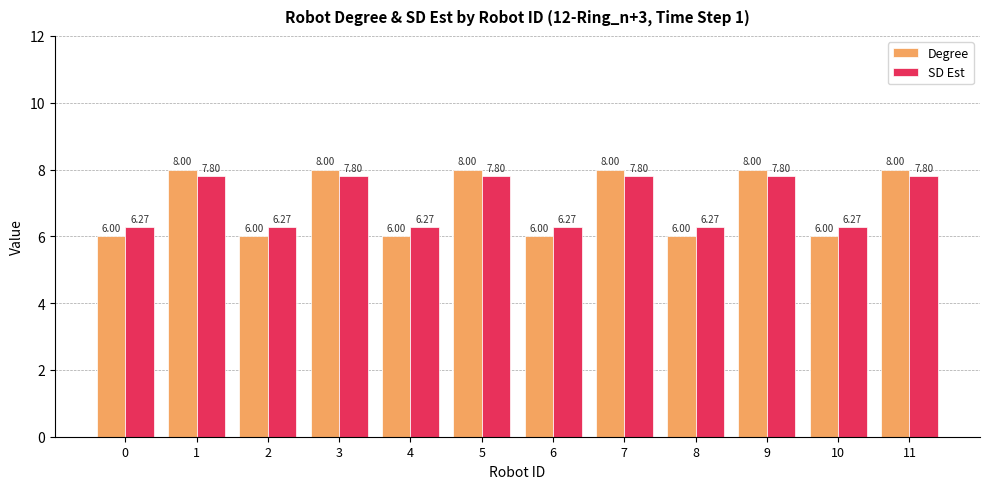

Where does the SD Est series first go above 7?

1